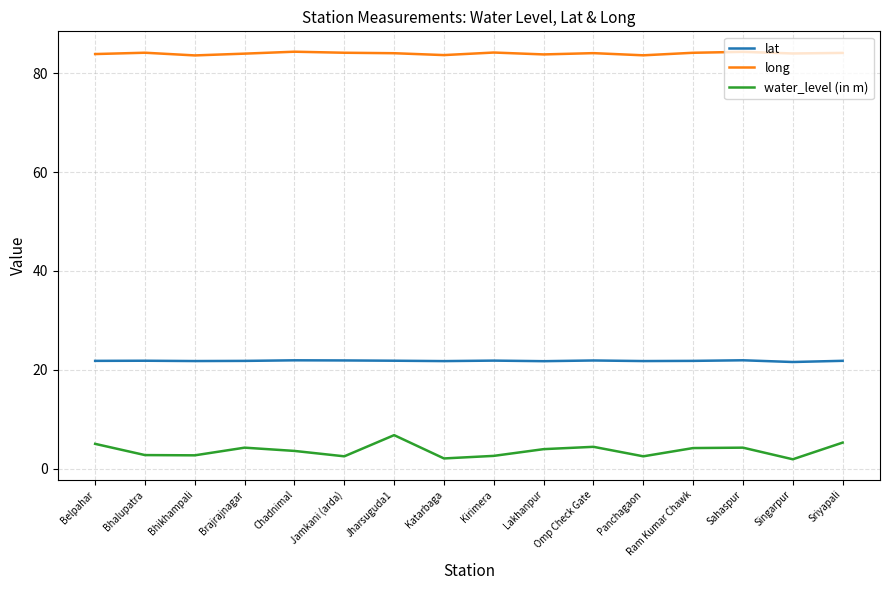

What is the greatest value displayed?

84.3